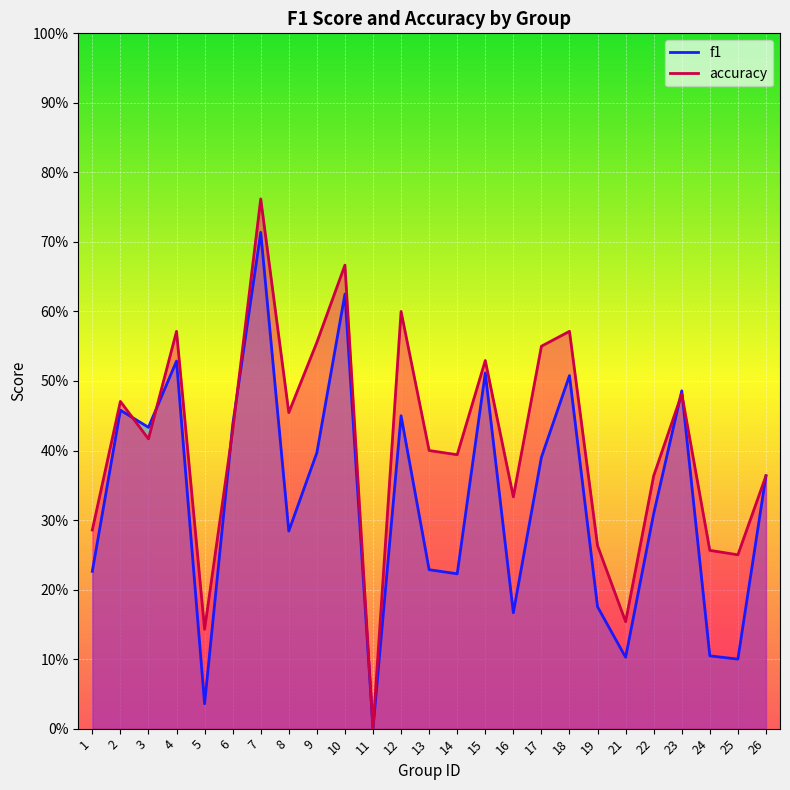

Which series has the largest total across all categories?

accuracy